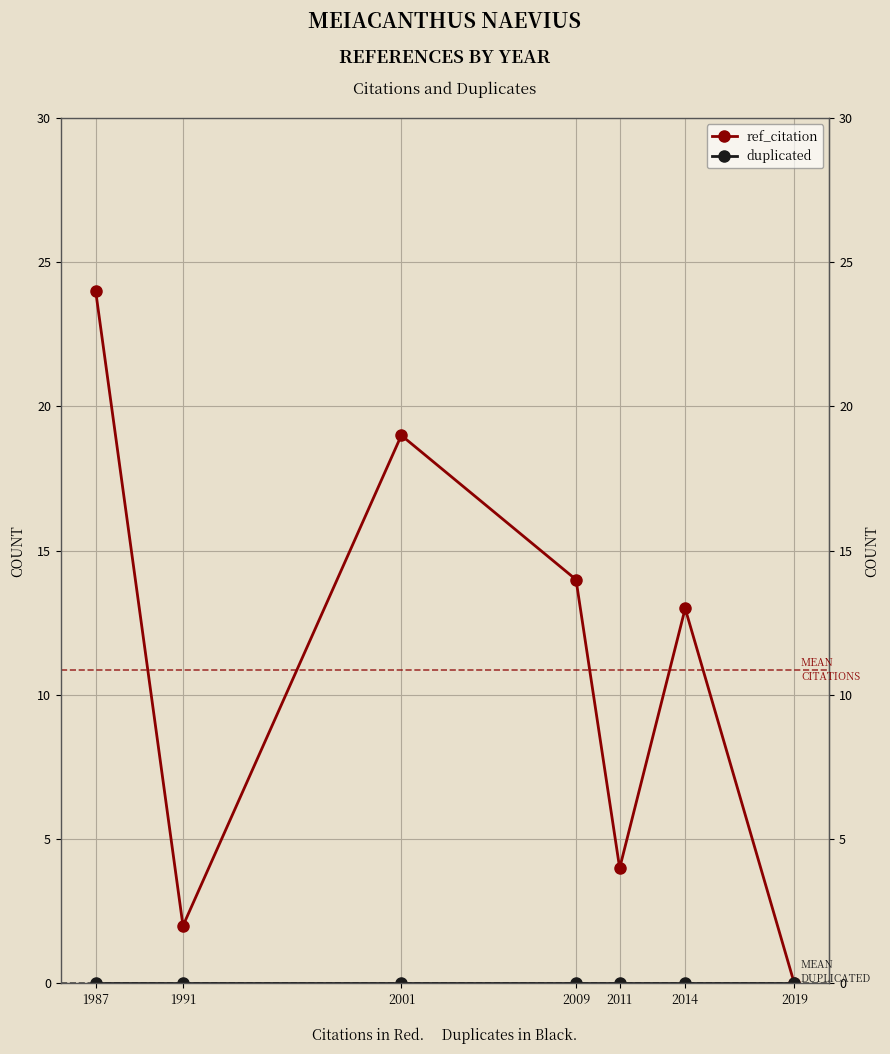

Is it true that ref_citation equals 13 at 2014?

True